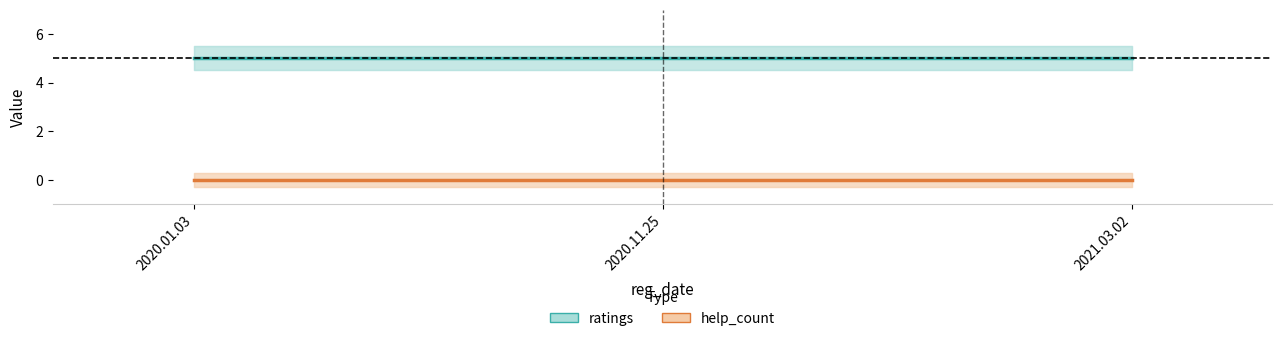

Rank the series by their average value, from highest to lowest.

ratings, help_count